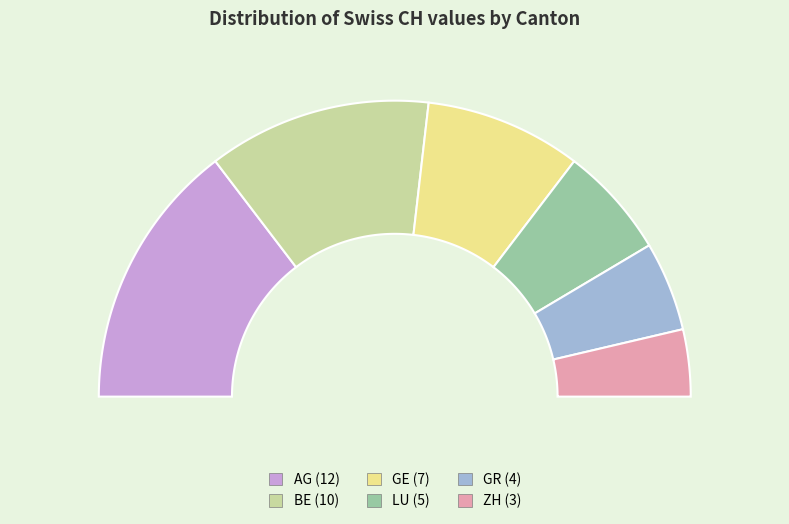

What is the change in value from GE to GR?

-3